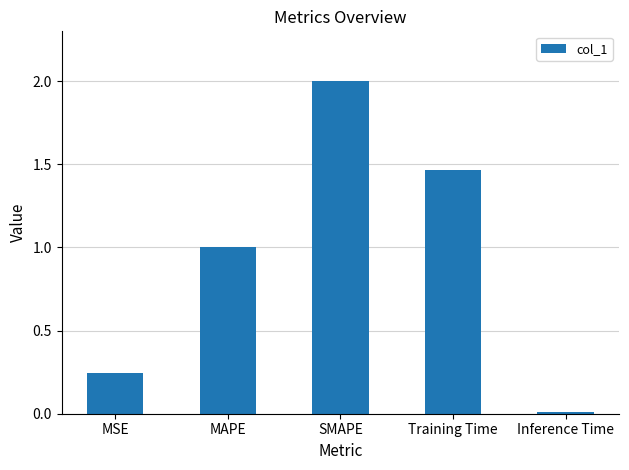

Rank the categories by value from highest to lowest.

SMAPE, Training Time, MAPE, MSE, Inference Time